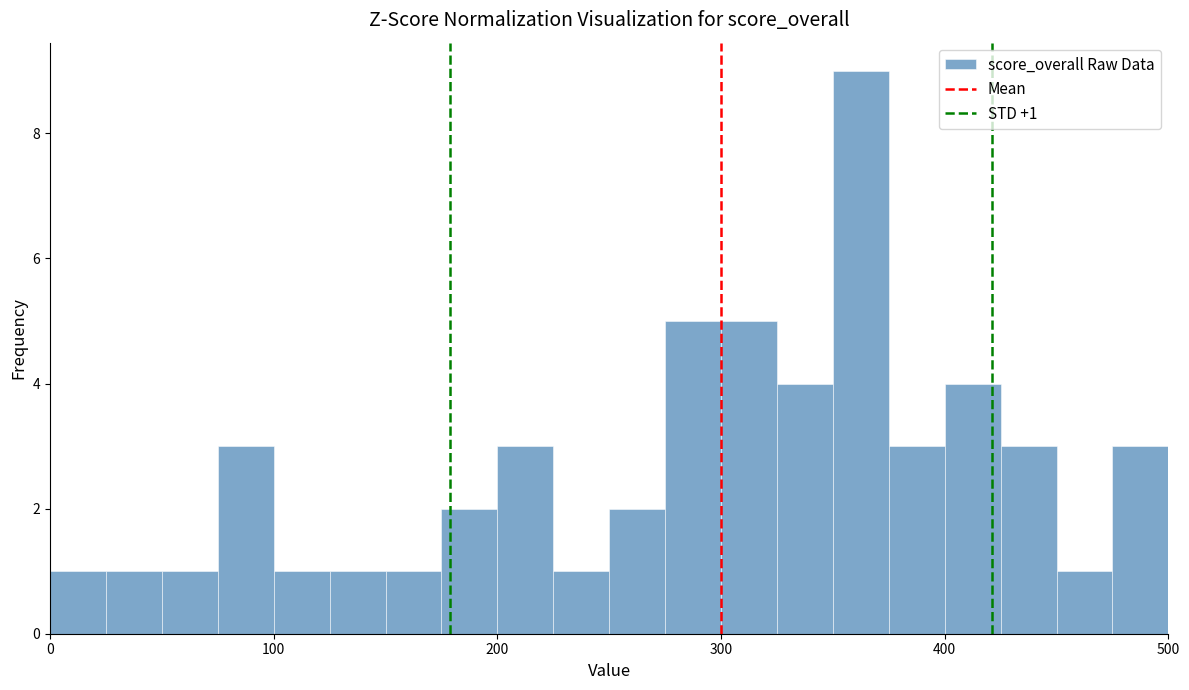

Around what value on the x-axis is the tallest bar? Give the approximate position of its centre, as read against the axis.

360